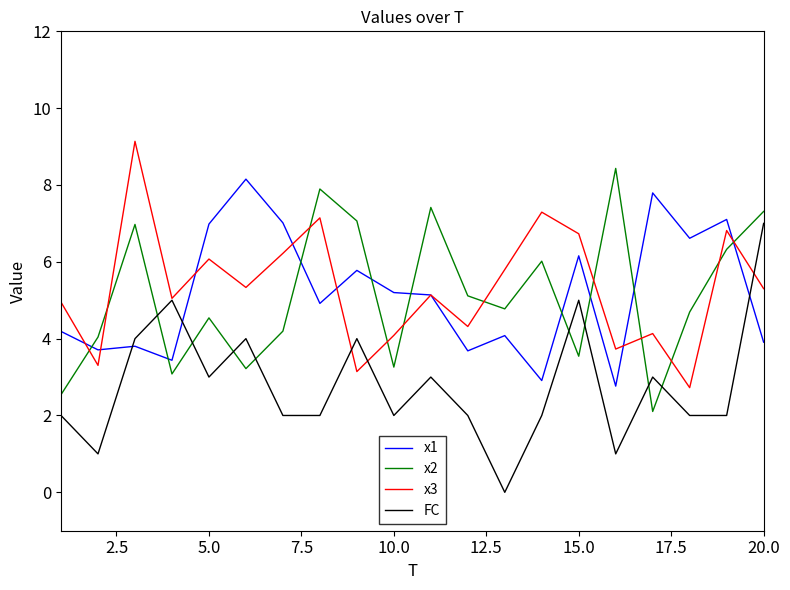

After their last crossing, which series has the higher values: x2 or FC?

x2